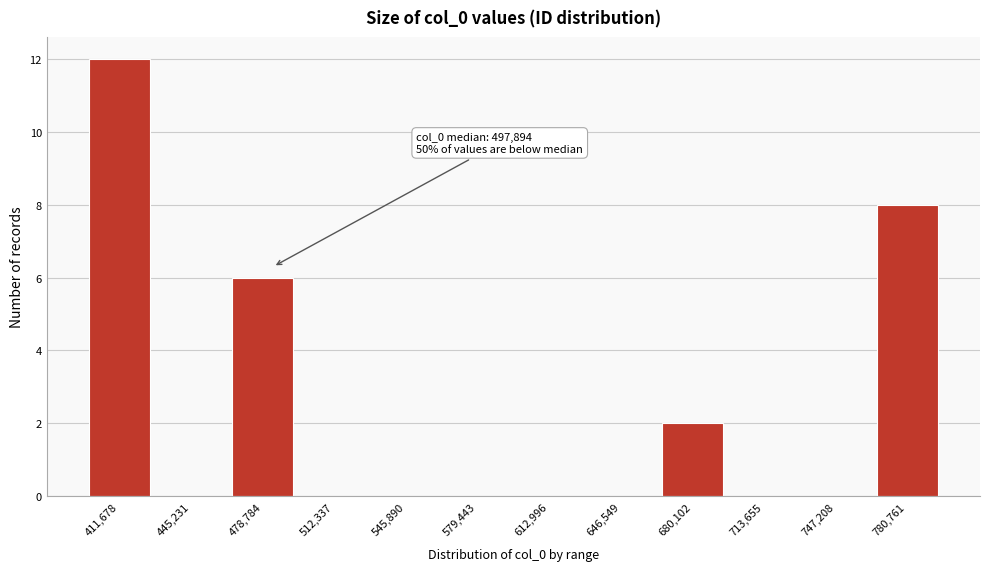

Reading left to right, list all the values displayed in this chart.

411,678=12	445,231=0	478,784=6	512,337=0	545,890=0	579,443=0	612,996=0	646,549=0	680,102=2	713,655=0	747,208=0	780,761=8